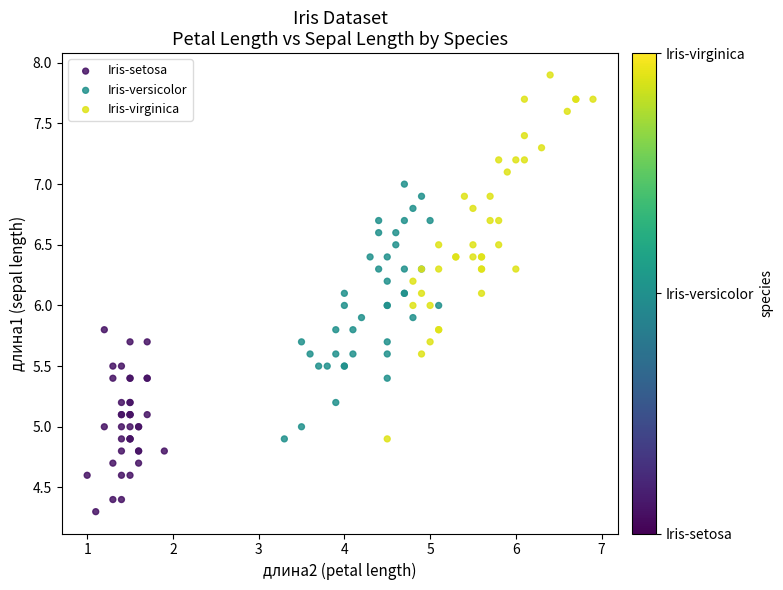

Which series reaches the minimum Y coordinate?

Iris-setosa